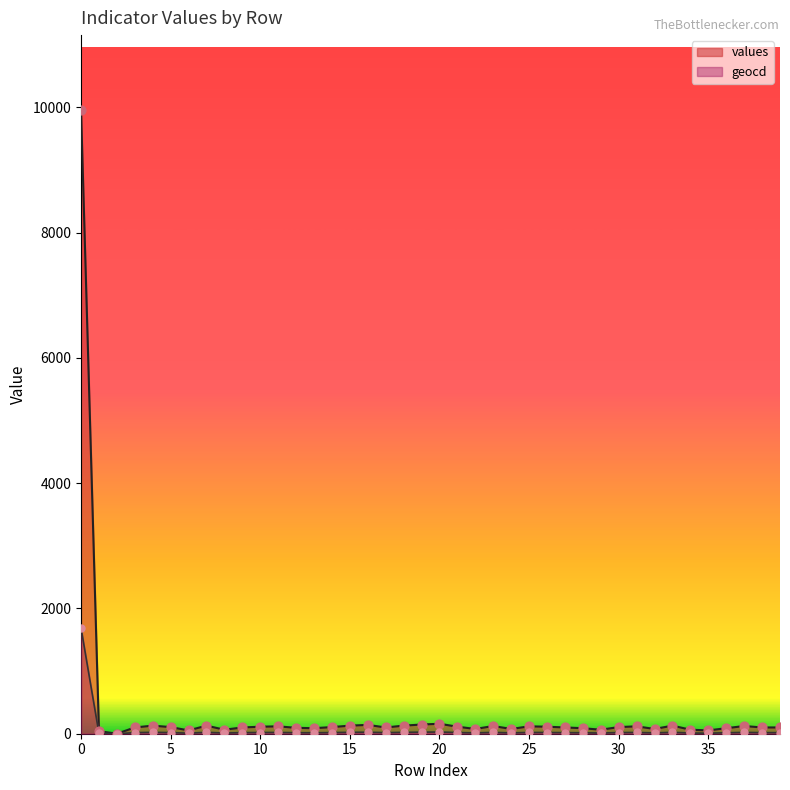

Which series reaches the minimum Y coordinate?

values